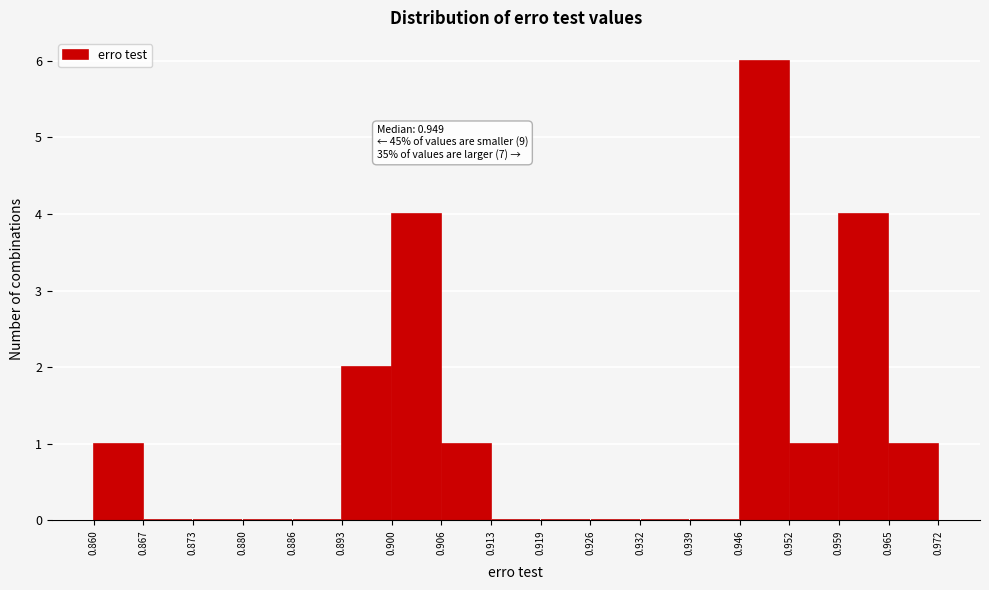

Which range on the x-axis has the tallest bar?

0.946 to 0.952